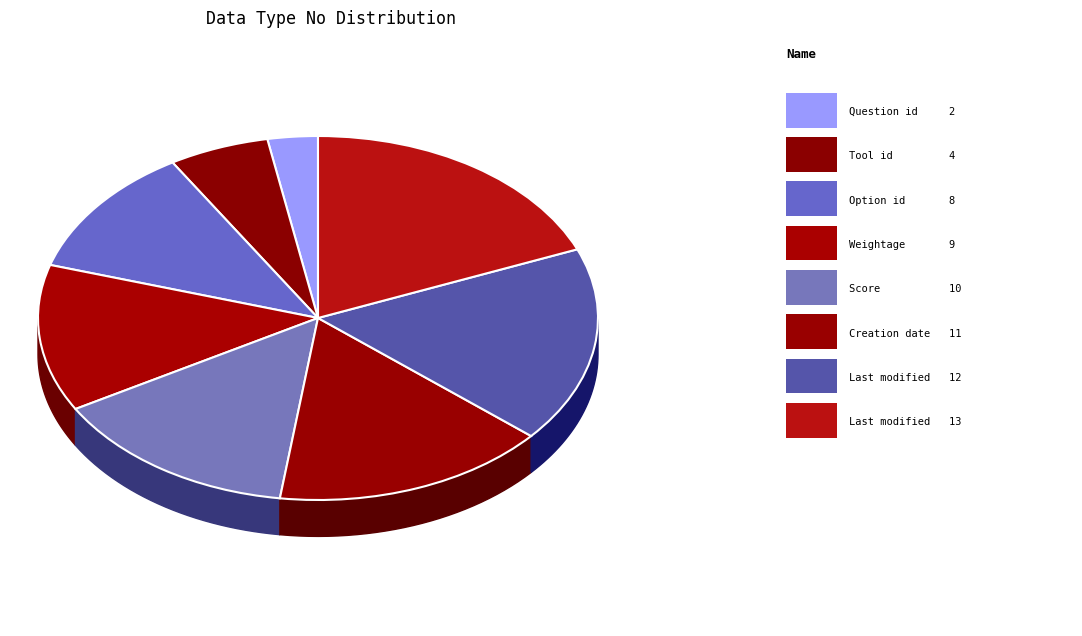

To the nearest percent, what is the average slice percentage?

12%